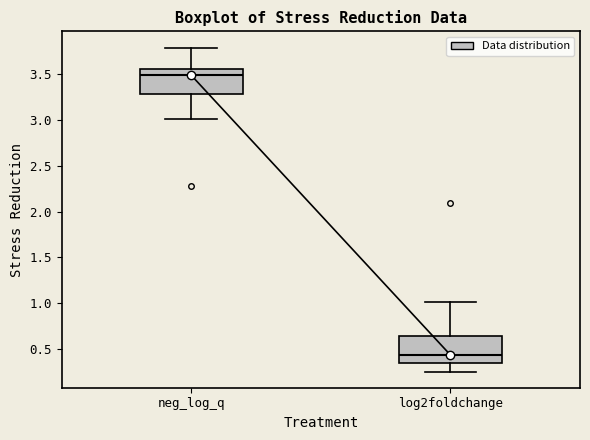

Reading left to right, read every box against the y-axis: the position of its median line, the range the box covers, and the ends of its whiskers. The values are not printed on the chart, so give them approximately, as read against the axis.

neg_log_q: median 3.50, box 3.30 to 3.55, whiskers 3.00 to 3.80
log2foldchange: median 0.45, box 0.35 to 0.65, whiskers 0.25 to 1.00